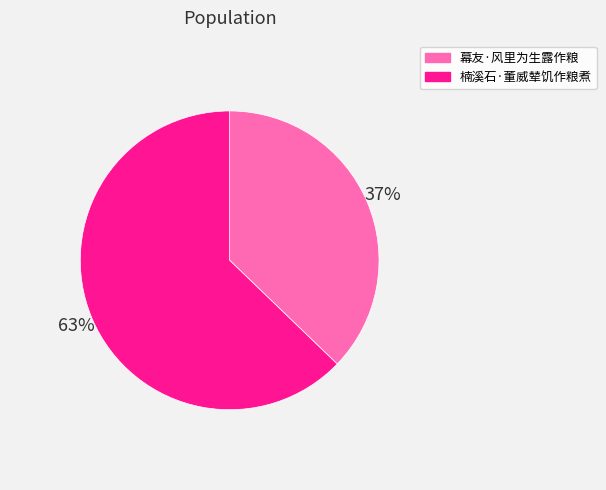

To the nearest percent, what portion does 楠溪石·董威辇饥作粮煮 represent?

63%